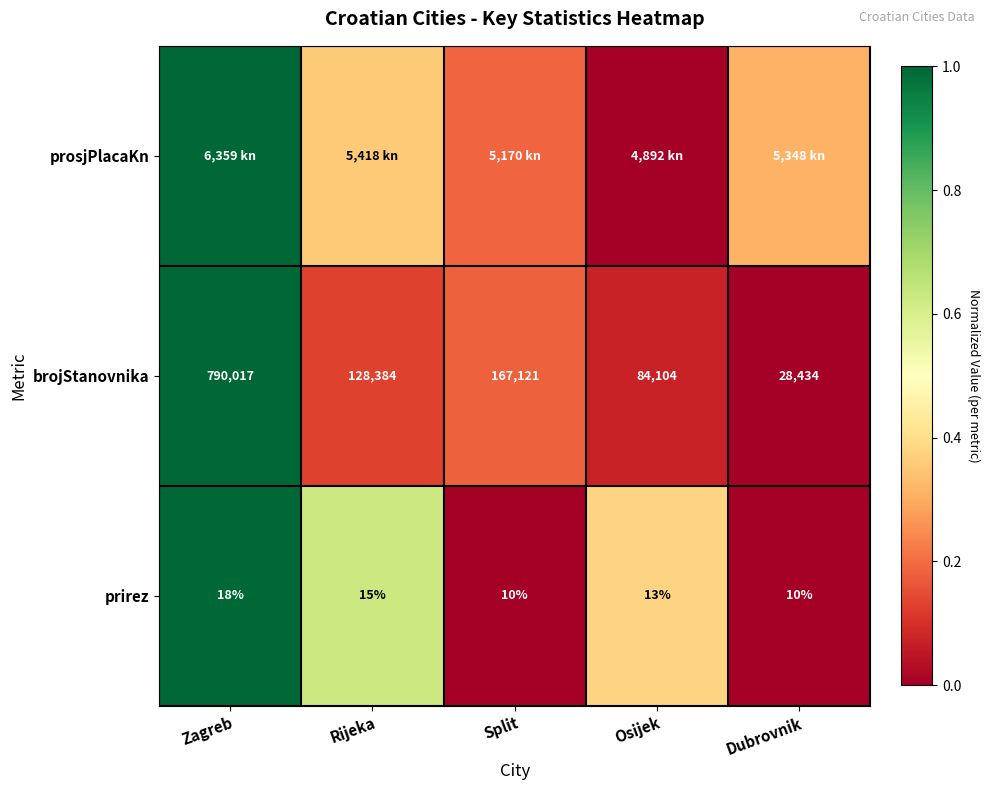

Rank the categories by brojStanovnika value from highest to lowest.

Zagreb, Split, Rijeka, Osijek, Dubrovnik